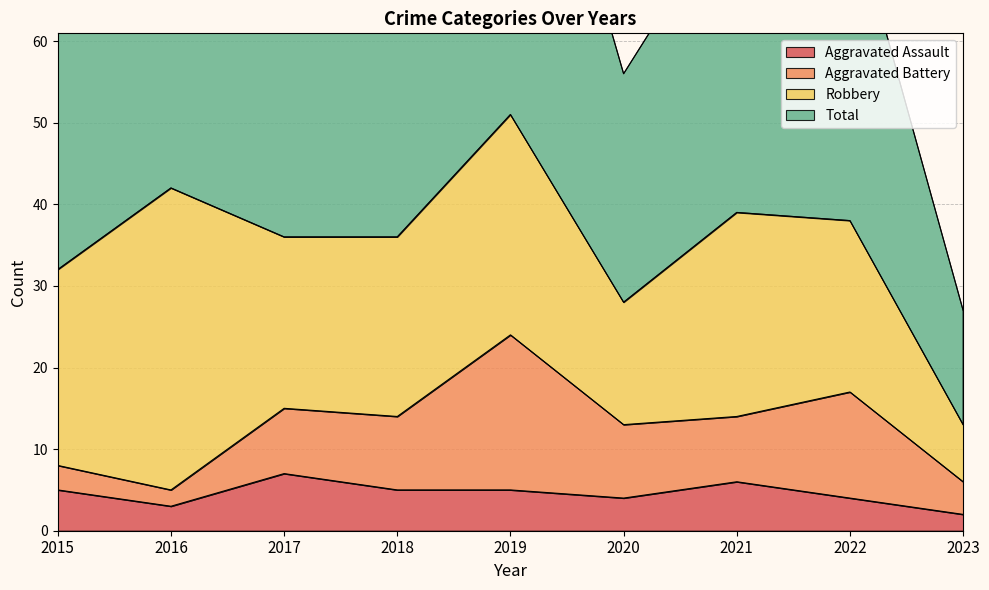

At how many categories does at least one series exceed 71?

6